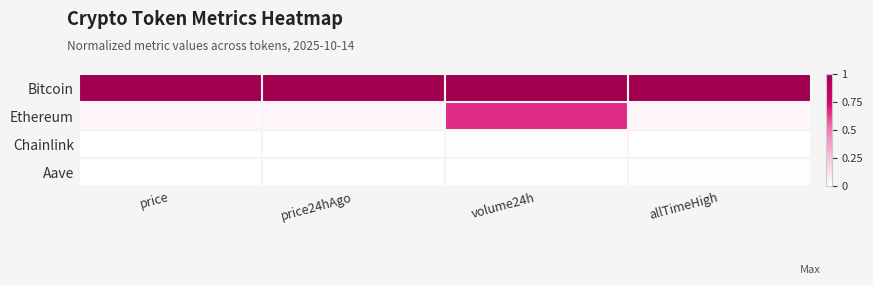

Reading right to left, transcribe all the data shown in this chart.

Bitcoin: allTimeHigh=1.0	volume24h=1.0	price24hAgo=1.0	price=1.0
Ethereum: allTimeHigh=0.0	volume24h=0.7	price24hAgo=0.0	price=0.0
Chainlink: allTimeHigh=0.0	volume24h=0.0	price24hAgo=0.0	price=0.0
Aave: allTimeHigh=0.0	volume24h=0.0	price24hAgo=0.0	price=0.0